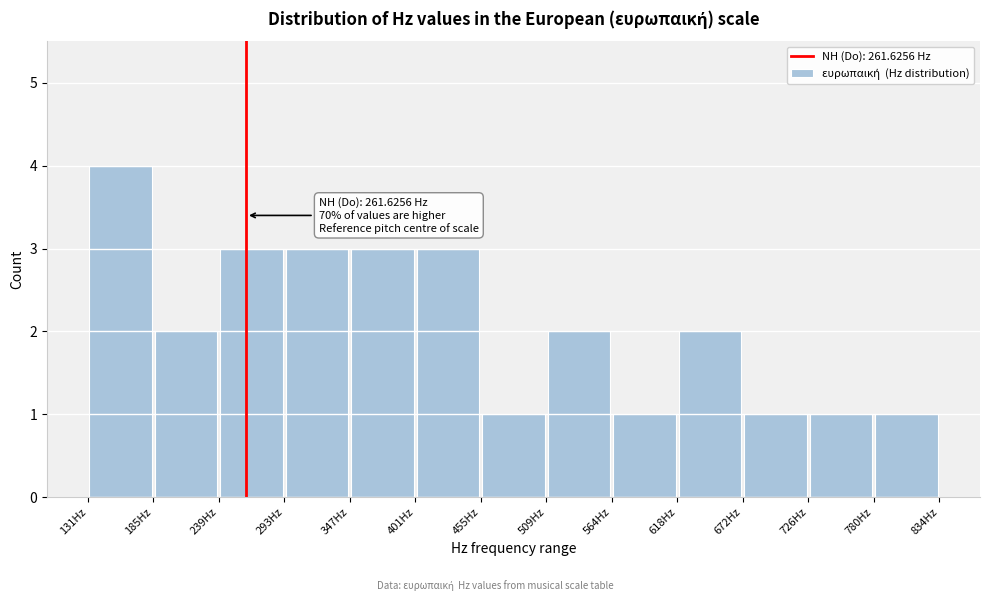

Which range on the x-axis has the tallest bar?

130 to 180